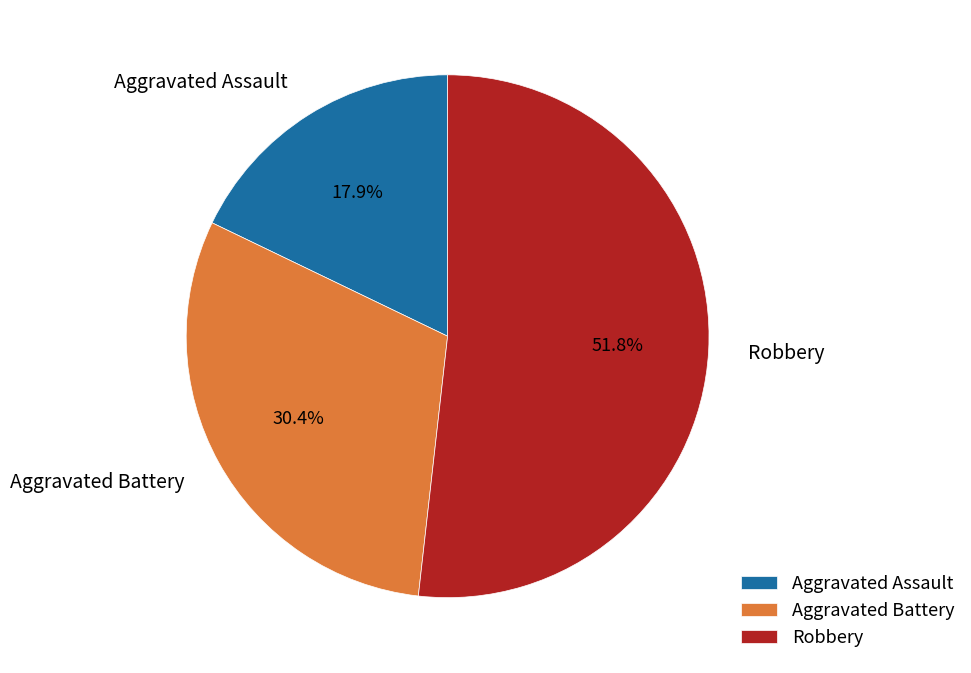

Count the number of slices in the pie.

3